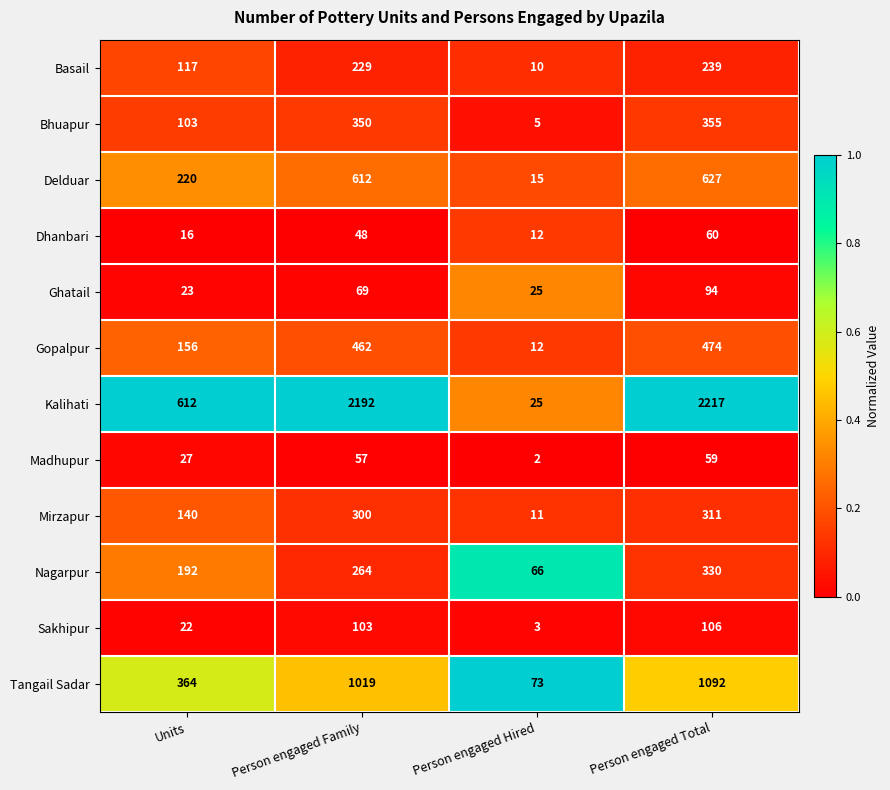

Which series has the largest total across all categories?

Kalihati